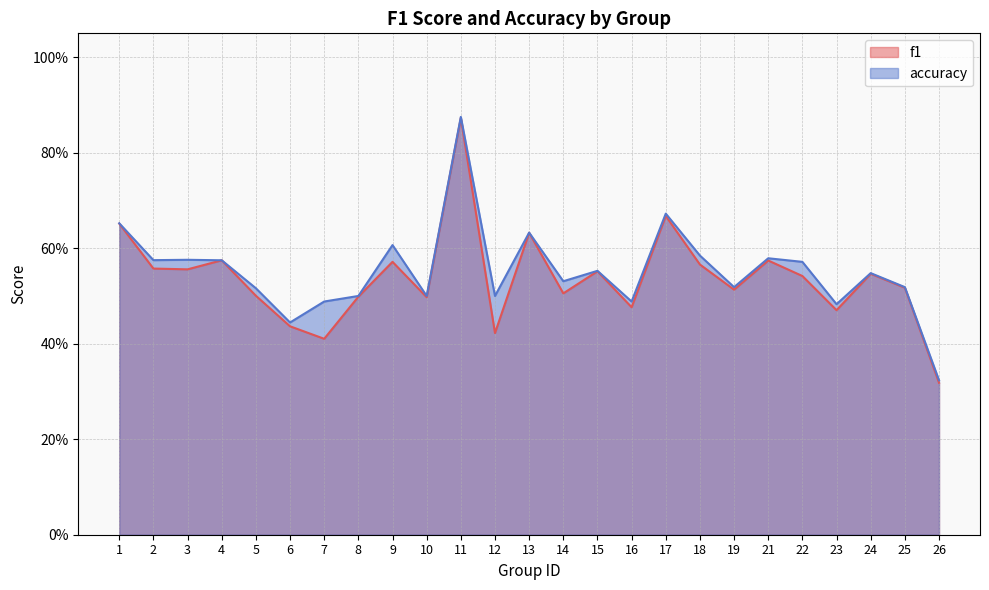

How many lines are shown in the chart?

2